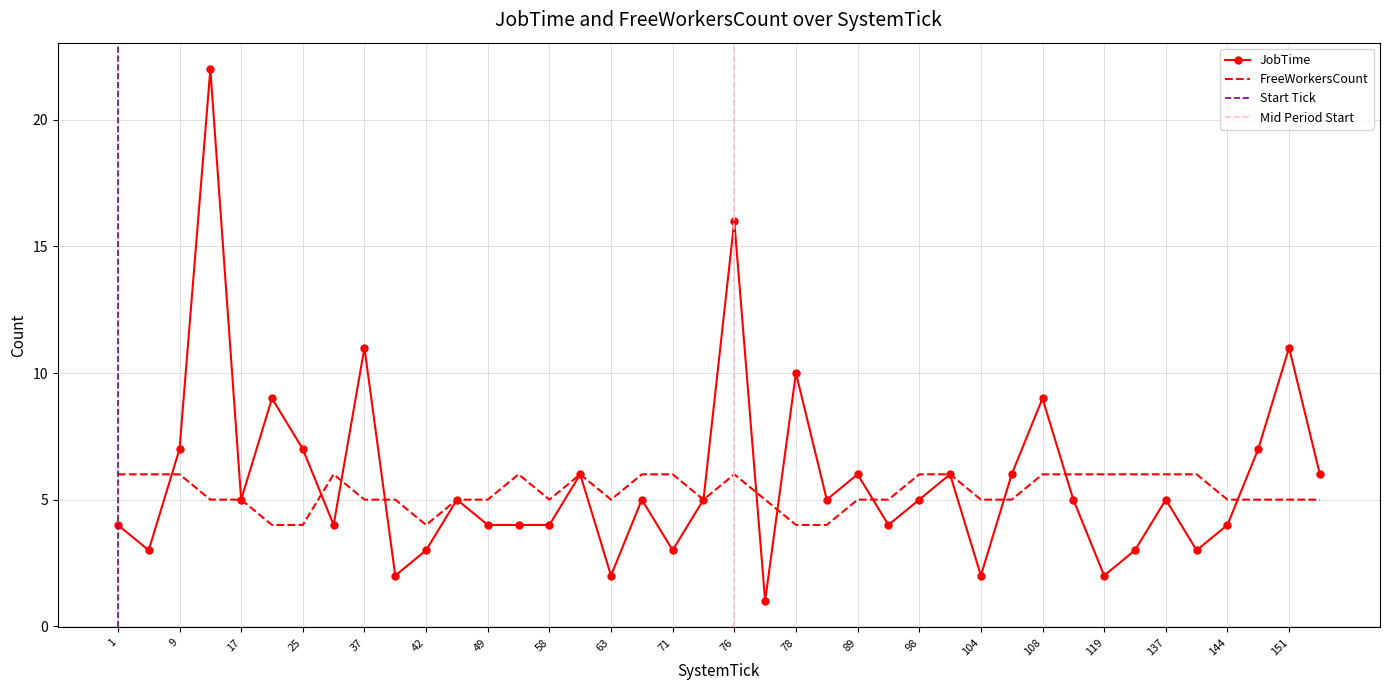

The value of FreeWorkersCount at 104 is 5. True or false?

True